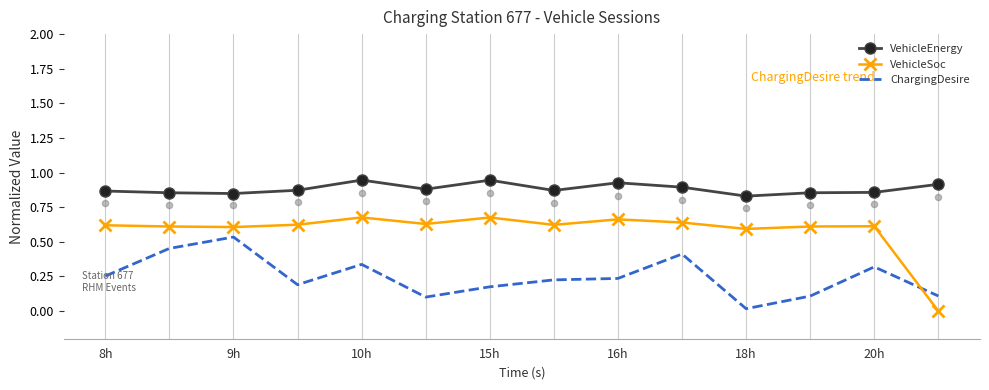

What are all the series names shown in the legend?

VehicleEnergy, VehicleSoc, ChargingDesire